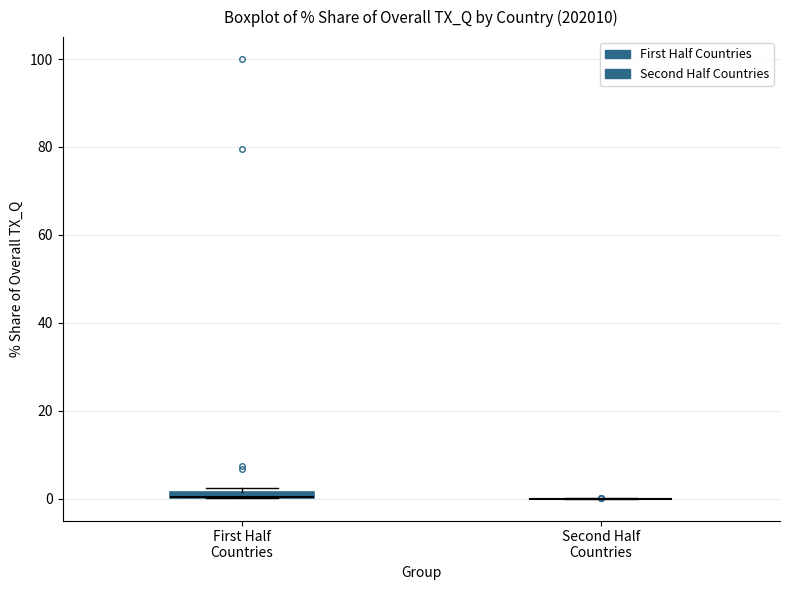

Where is the lower edge of the box for First Half Countries on the y-axis? The values are not printed on the chart, so give them approximately, as read against the axis.

0